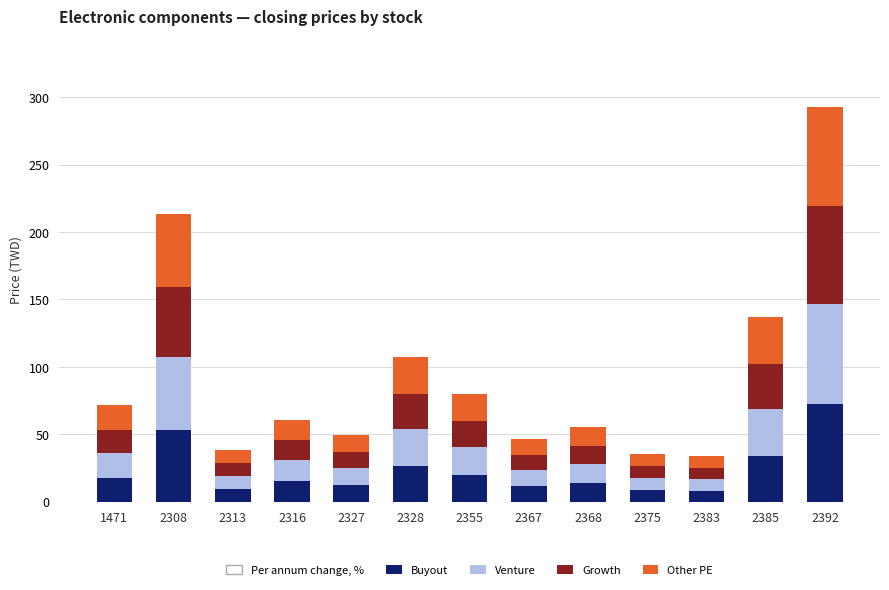

What is the maximum value for Buyout?

72.5